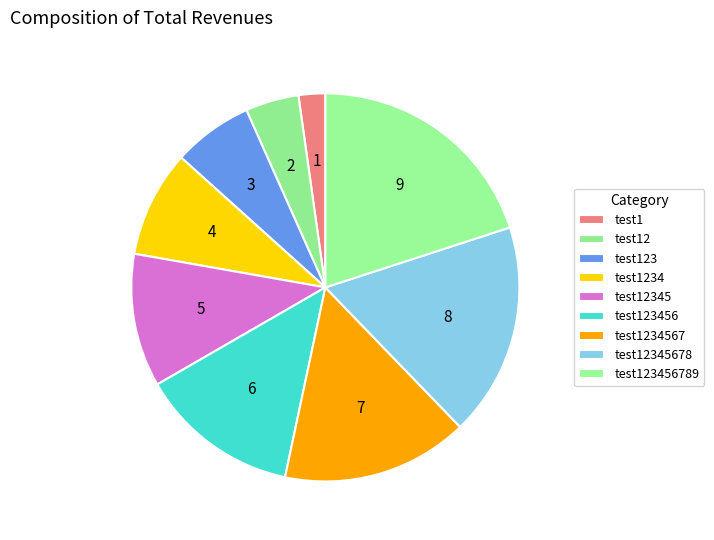

Which category has the smallest portion of the pie?

test1